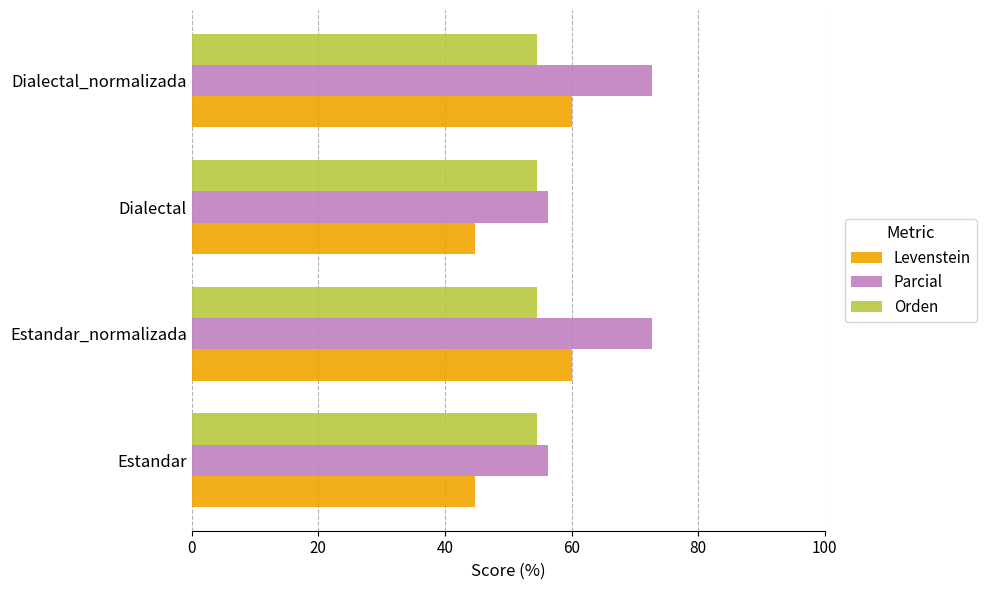

What are all the series names shown in the legend?

Levenstein, Parcial, Orden